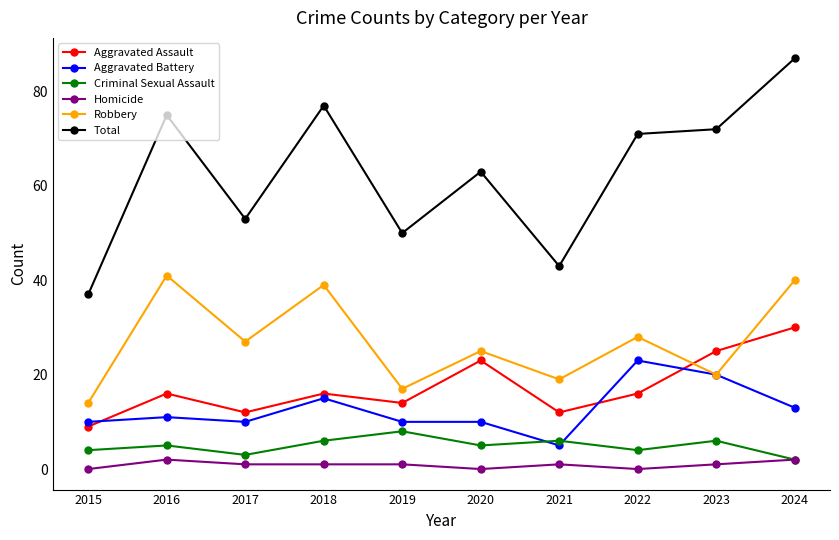

Reading left to right, list all the values displayed in this chart.

Aggravated Assault: 9	16	12	16	14	23	12	16	25	30
Aggravated Battery: 10	11	10	15	10	10	5	23	20	13
Criminal Sexual Assault: 4	5	3	6	8	5	6	4	6	2
Homicide: 0	2	1	1	1	0	1	0	1	2
Robbery: 14	41	27	39	17	25	19	28	20	40
Total: 37	75	53	77	50	63	43	71	72	87